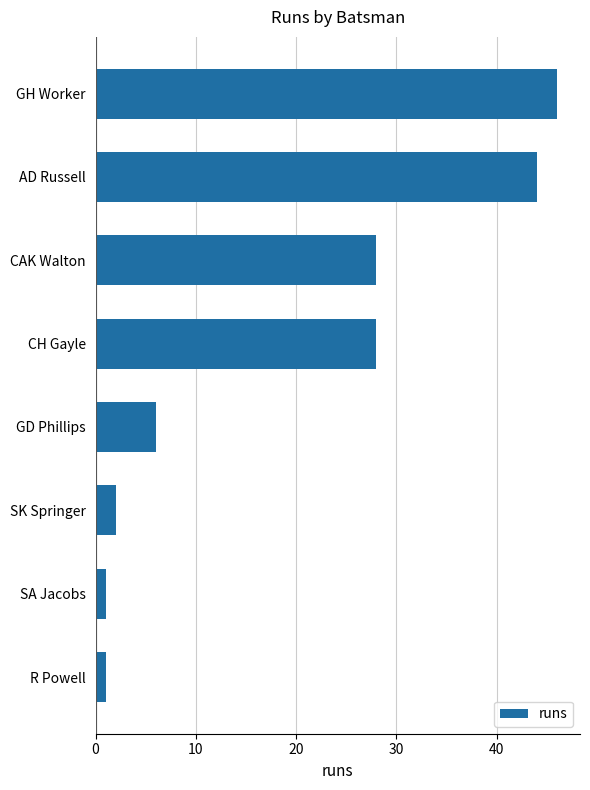

What is the sum of the values at CAK Walton and AD Russell?

72